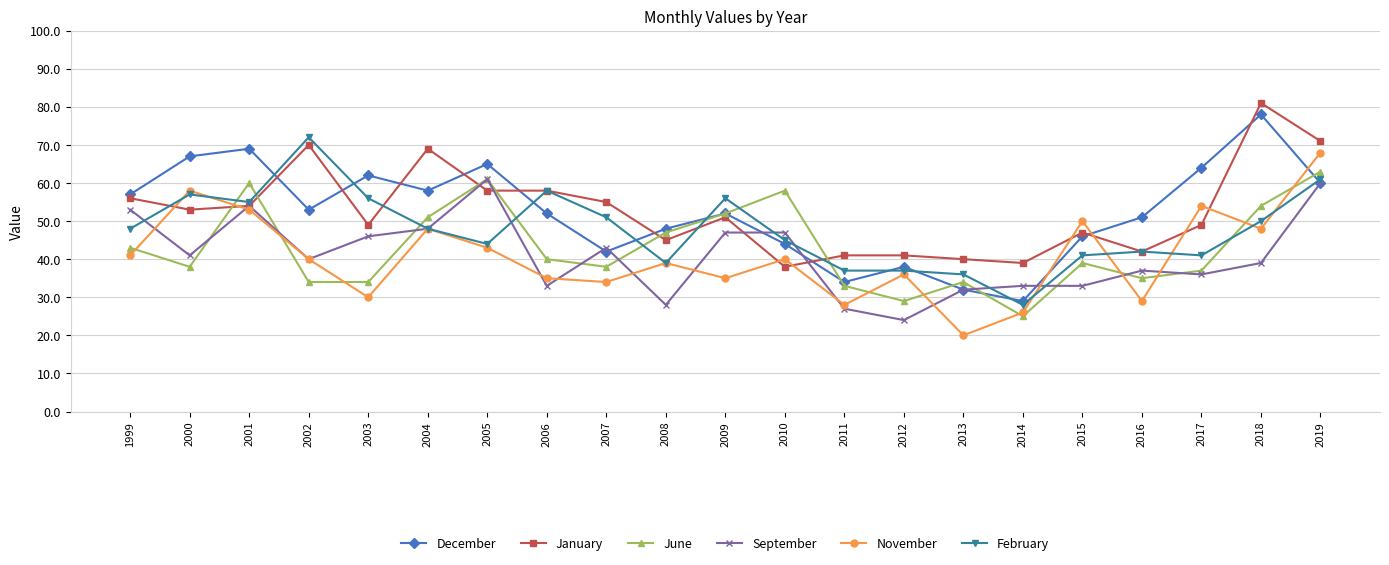

True or false: February has more than 0 points higher than both neighbors.

True